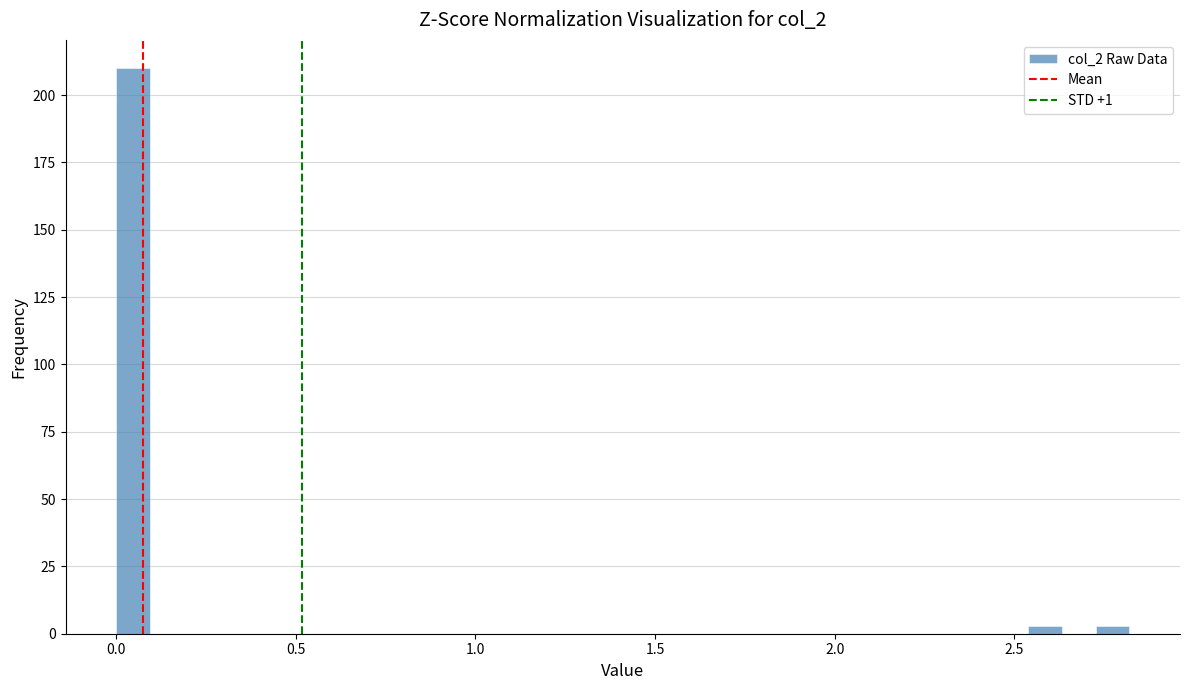

Read against the x-axis, roughly where is the centre of the tallest bar?

0.05